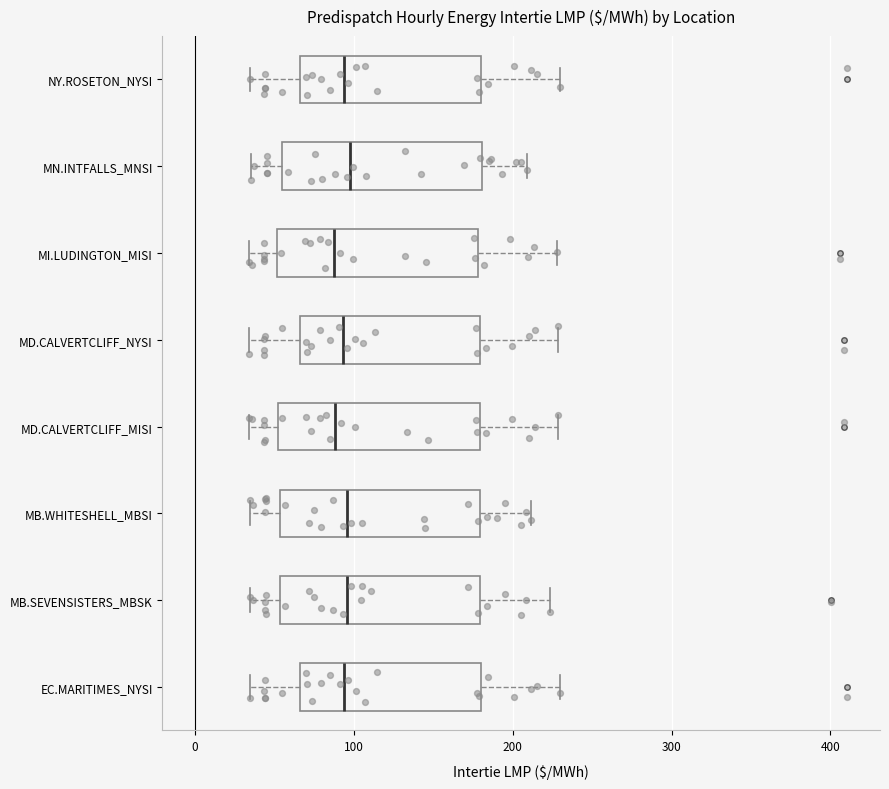

Where is the left edge of the box for MB.SEVENSISTERS_MBSK on the x-axis? The values are not printed on the chart, so give them approximately, as read against the axis.

50